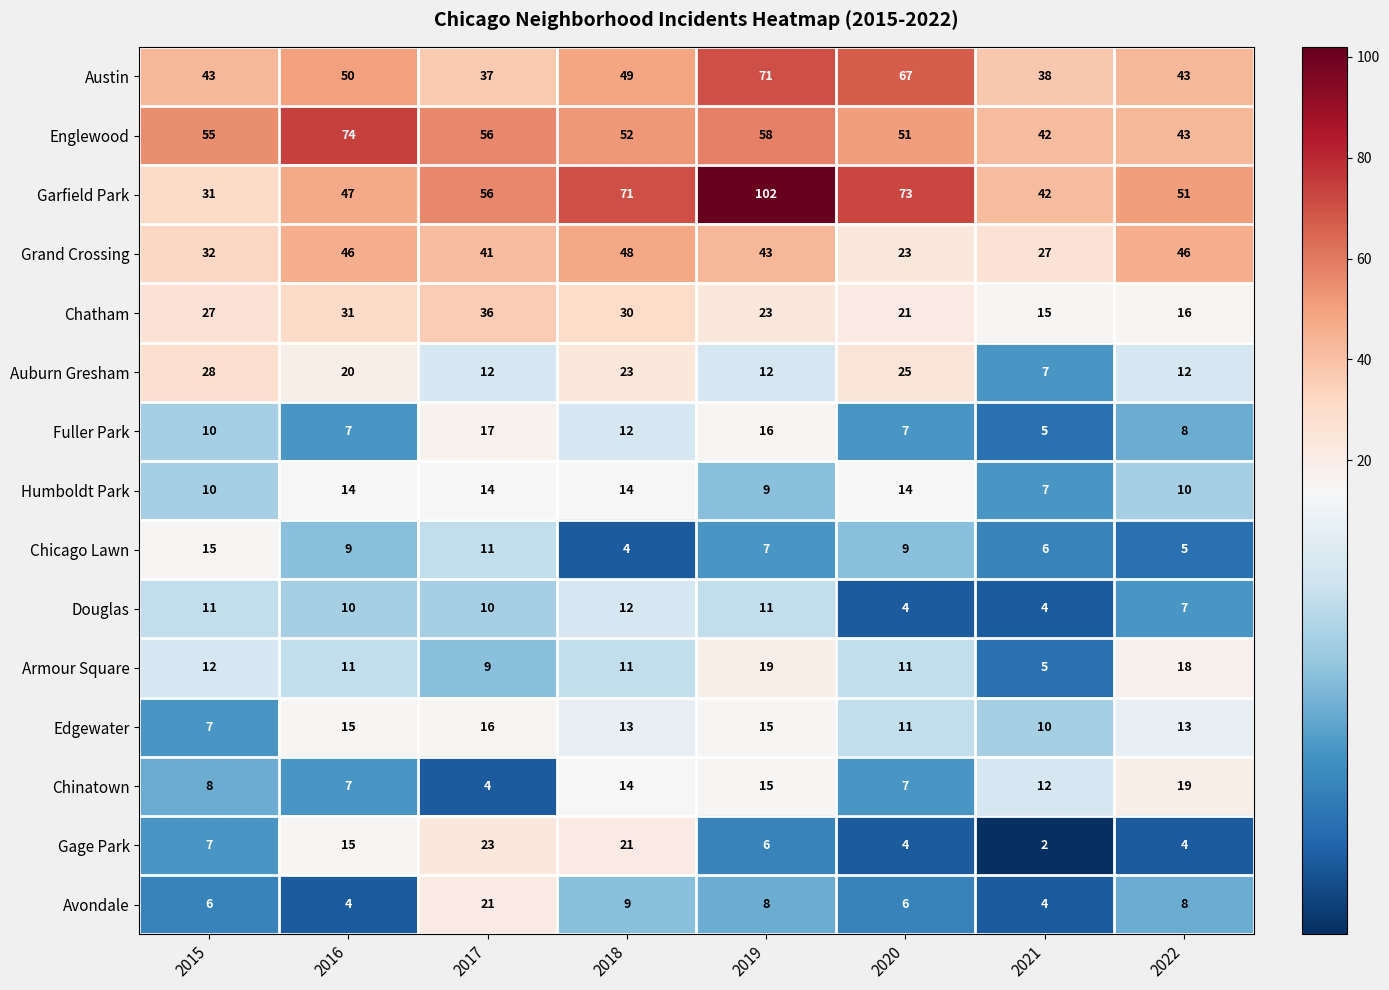

At which category is the sum across all series the highest?

2019